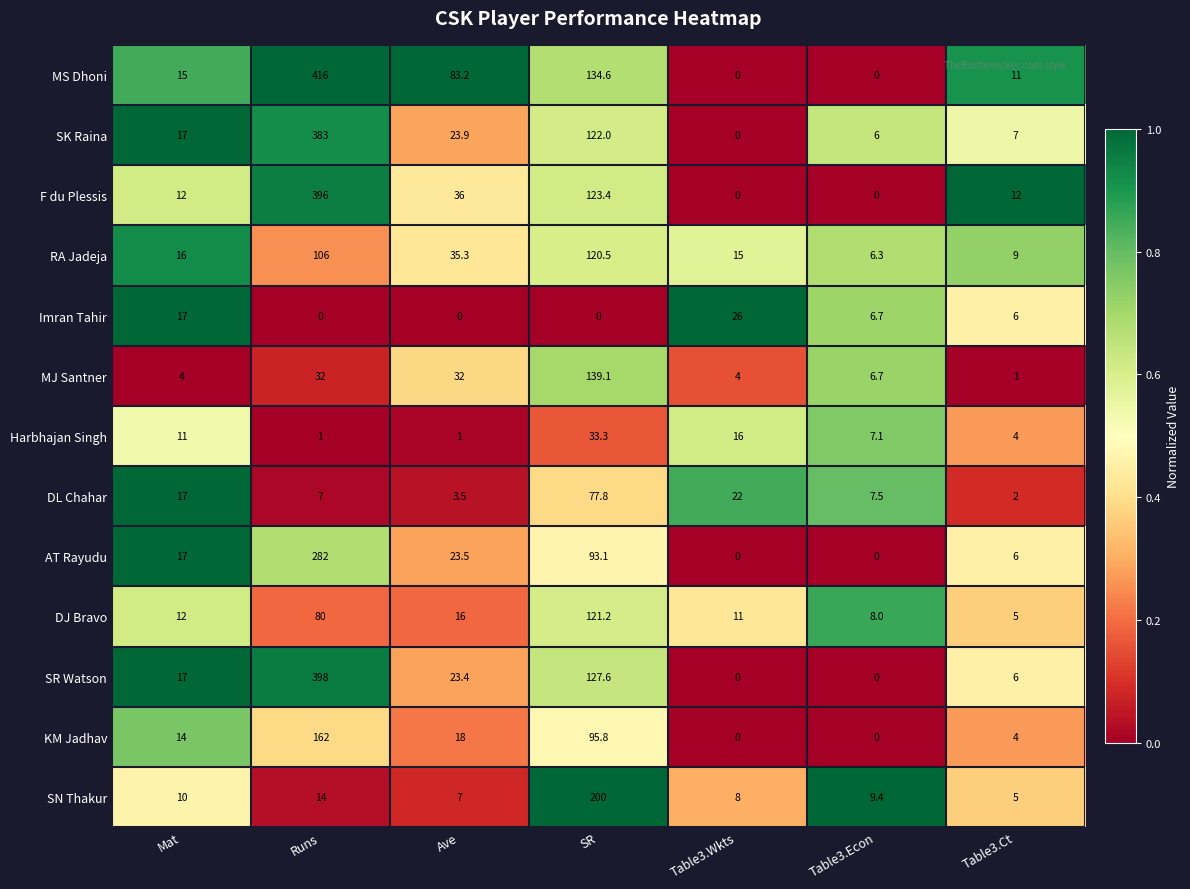

What is the approximate value of Imran Tahir at Table3.Econ?

6.7